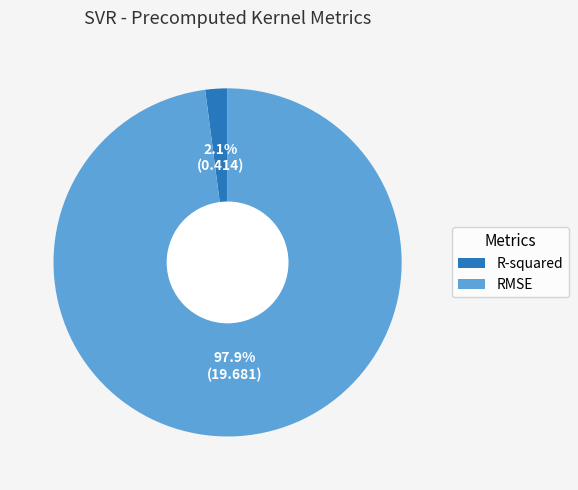

To the nearest percent, what portion does R-squared represent?

2%